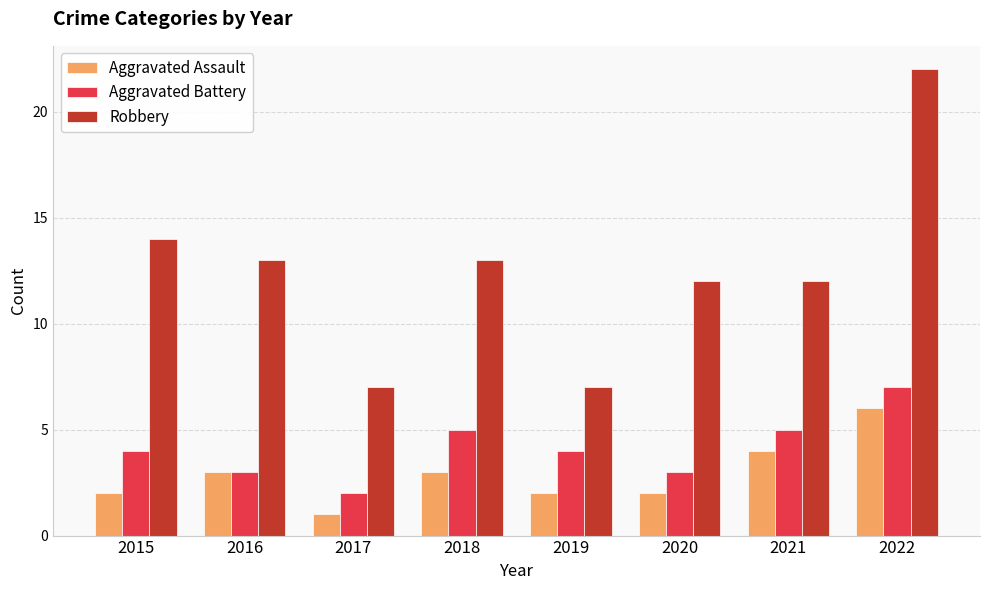

Read the Aggravated Battery value at 2018.

5